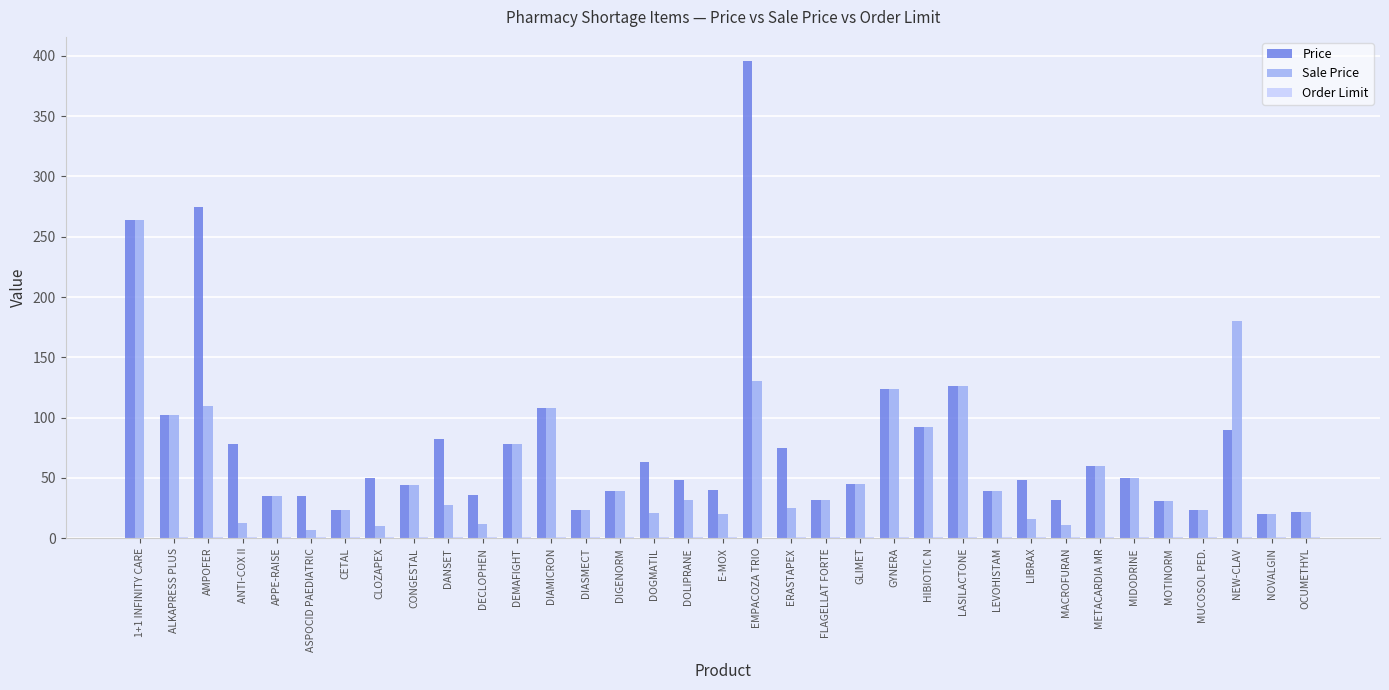

What is the greatest value displayed?

396.0